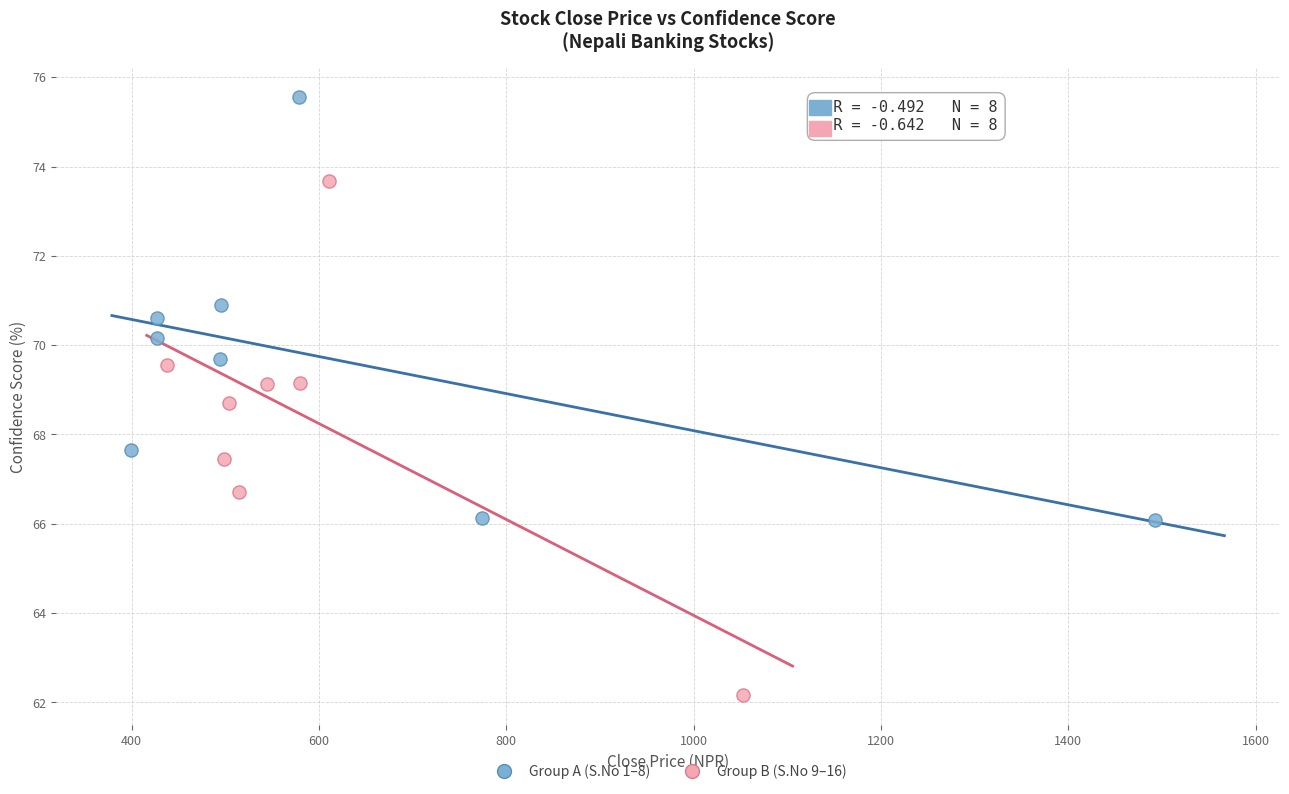

Which series has the widest spread of Y values?

Group B (S.No 9–16)